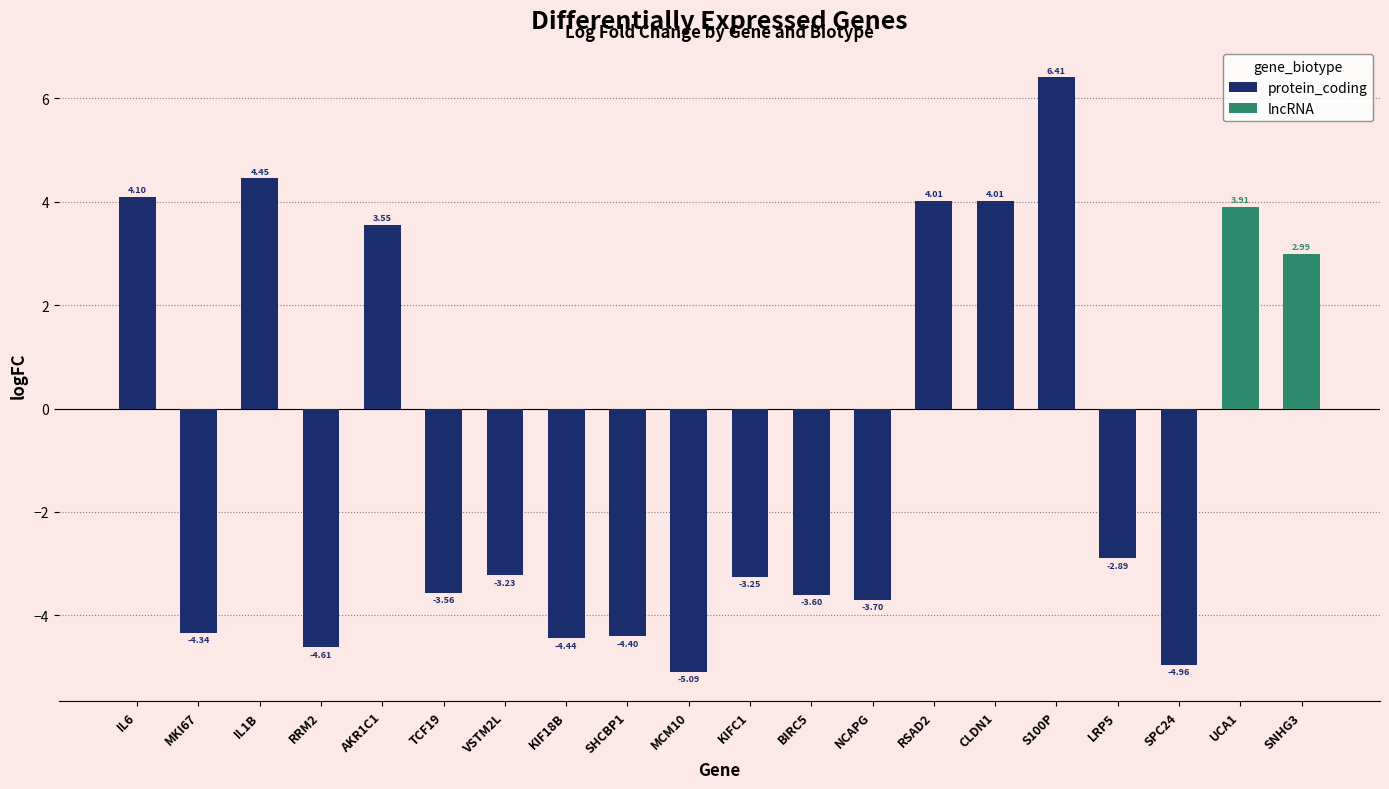

What is the maximum value shown in the chart?

6.4